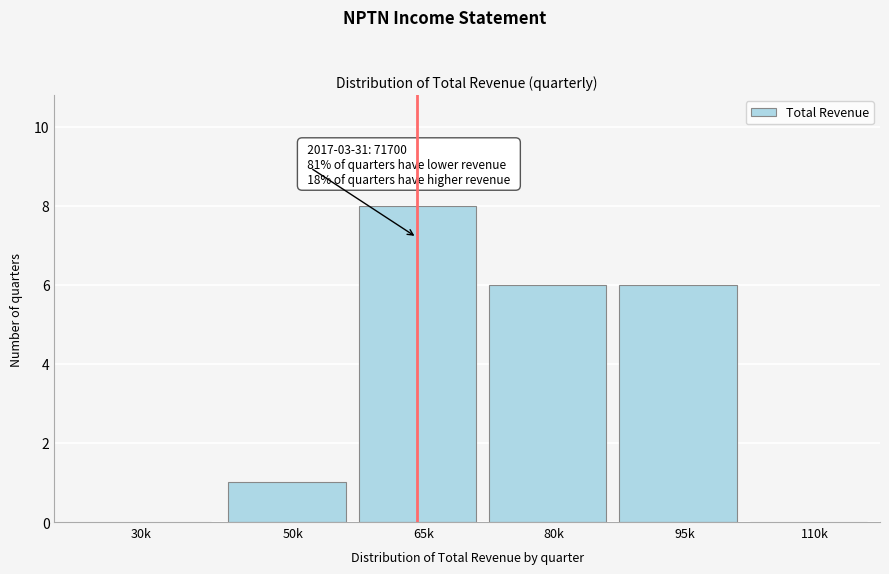

Reading left to right, what are all the values shown in this chart?

30k=0	50k=1	65k=8	80k=6	95k=6	110k=0